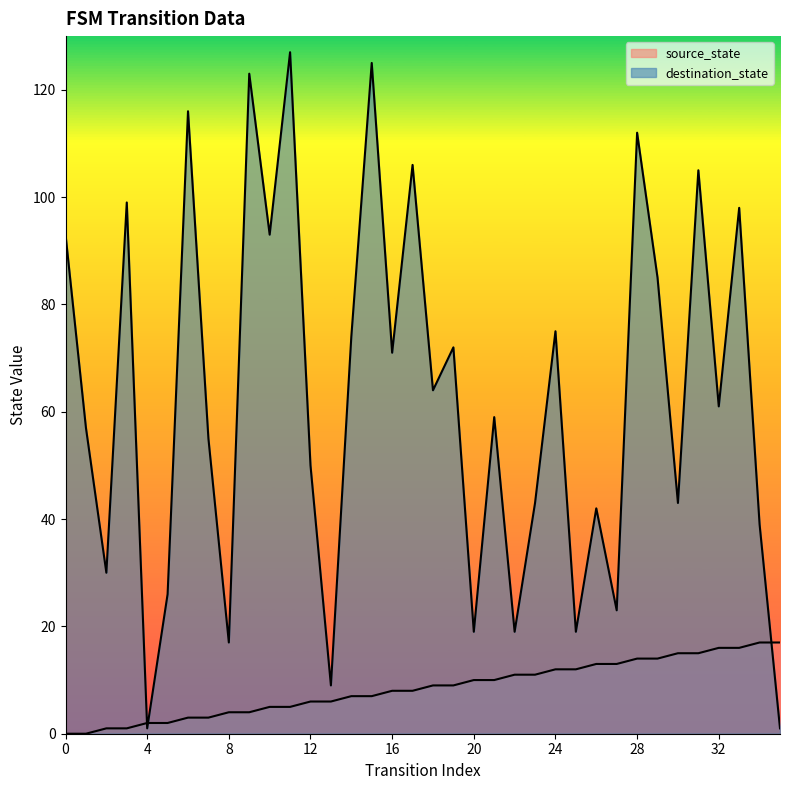

How many data points in destination_state are above 61?

17